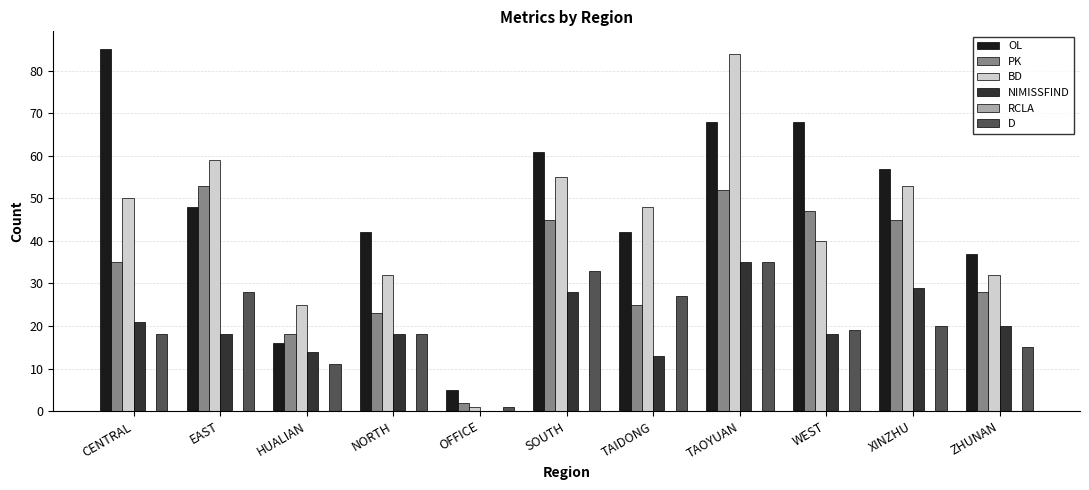

What is the sum of all NIMISSFIND values?

214